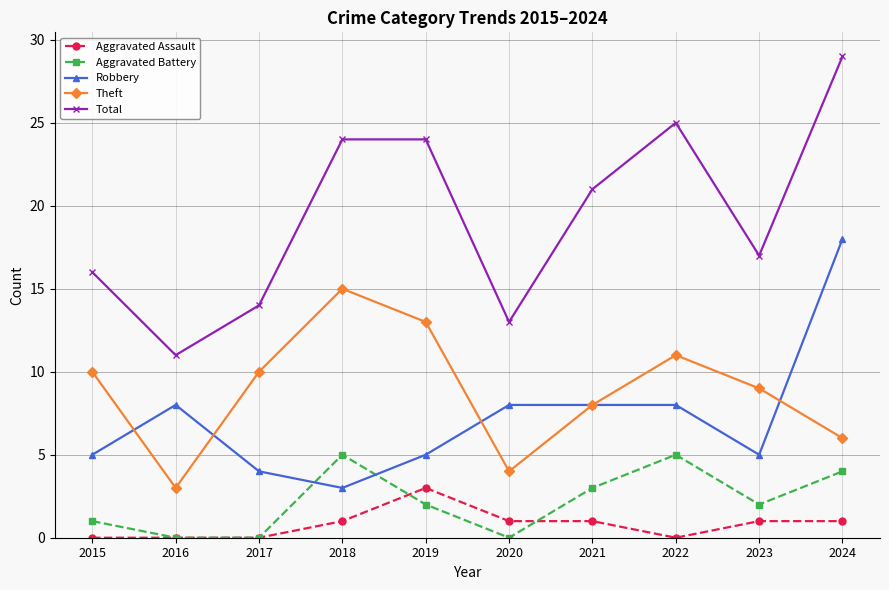

Which series changed the most between 2015 and 2018?

Total